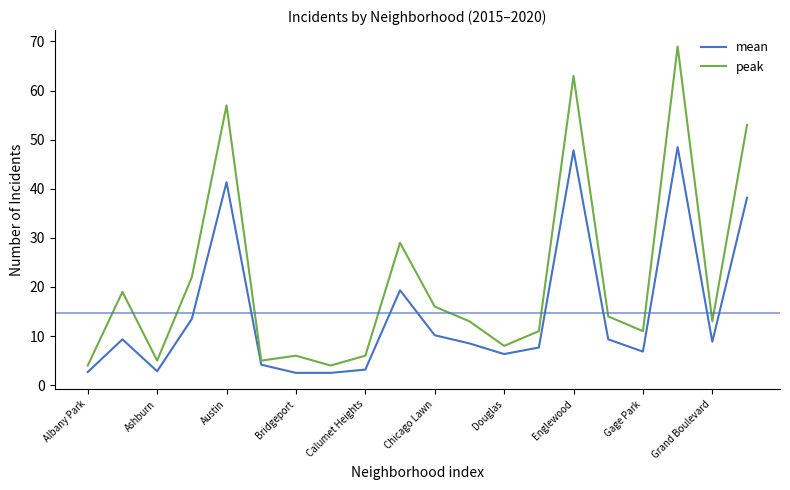

Which series has the largest range (max minus min)?

peak